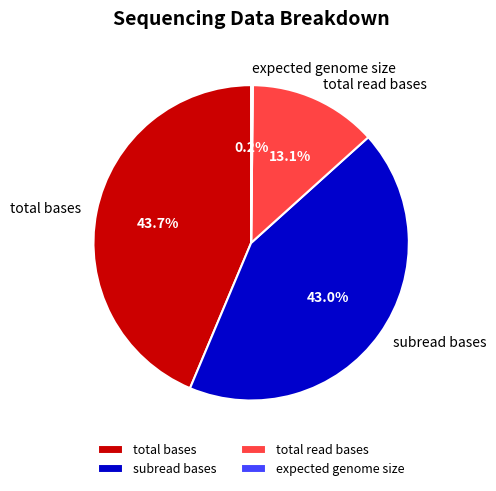

Is subread bases the majority of the pie?

No